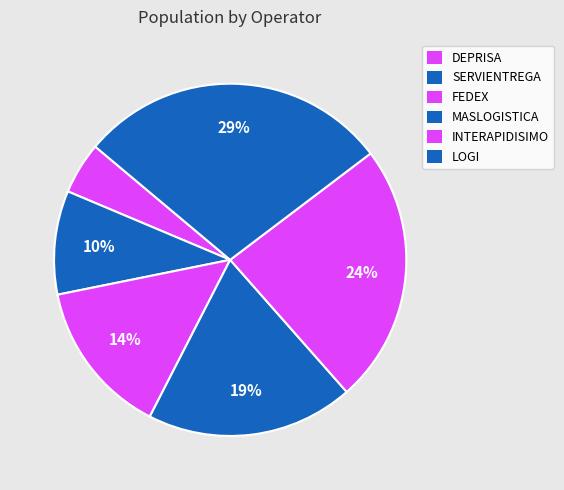

How many segments does this pie chart have?

6